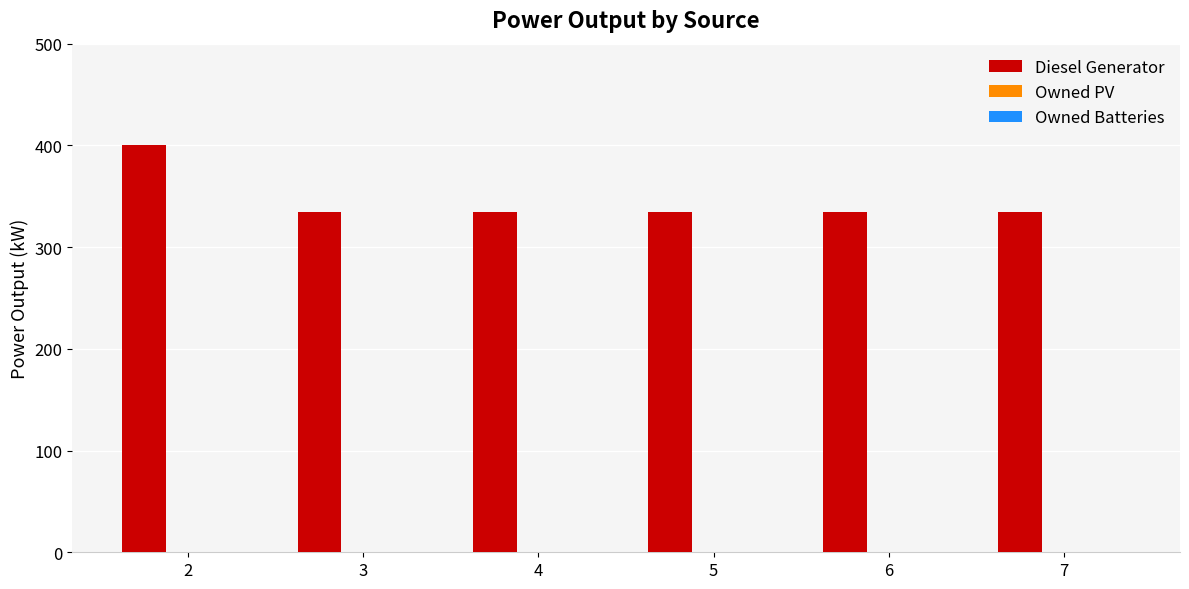

What is the greatest value displayed?

400.0